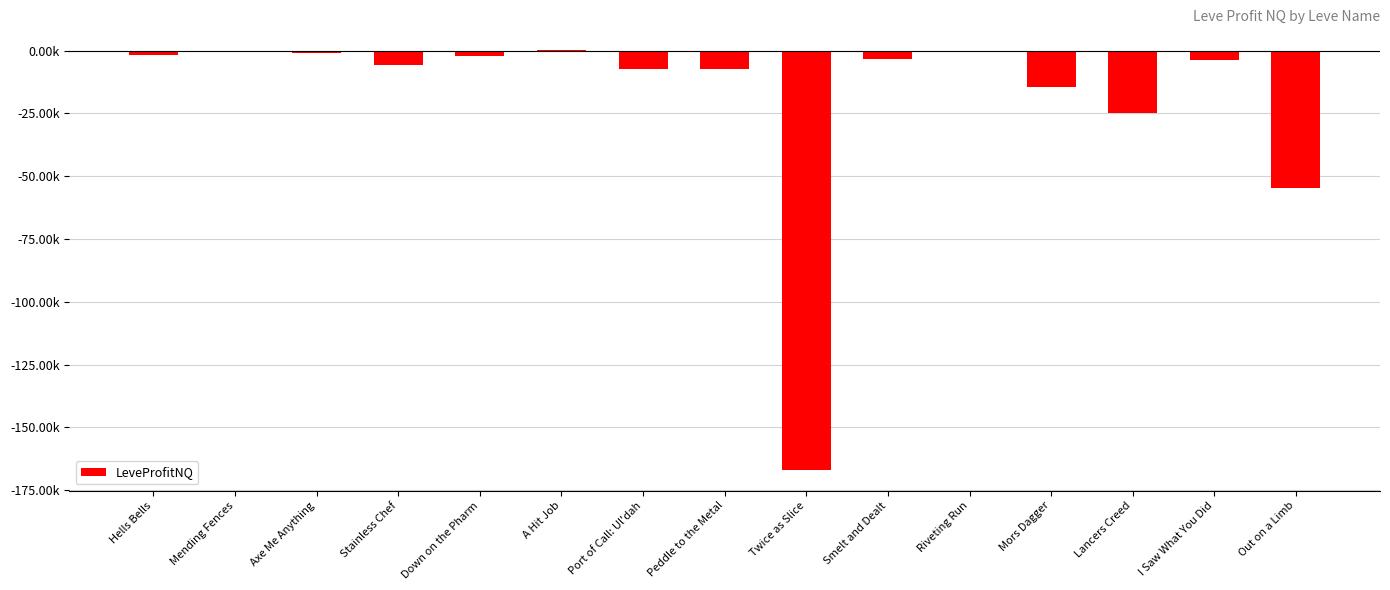

Where is the data nearest to the value -83354?

Out on a Limb